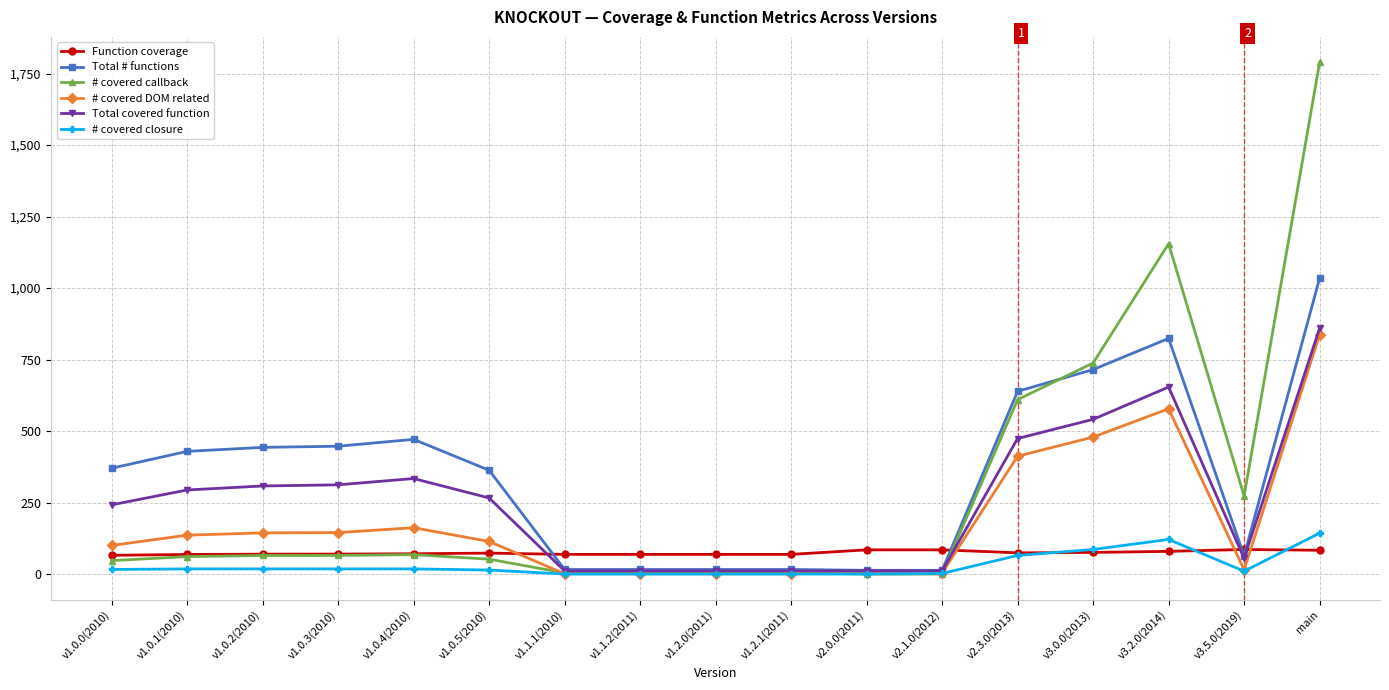

Where do Function coverage and # covered DOM related first cross each other?

v1.0.5(2010) and v1.1.1(2010)